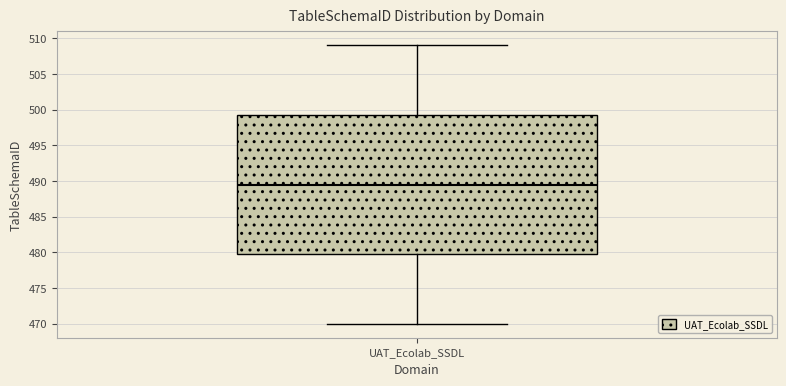

Where does the median line of the box for UAT_Ecolab_SSDL sit on the y-axis? The values are not printed on the chart, so give them approximately, as read against the axis.

489.5